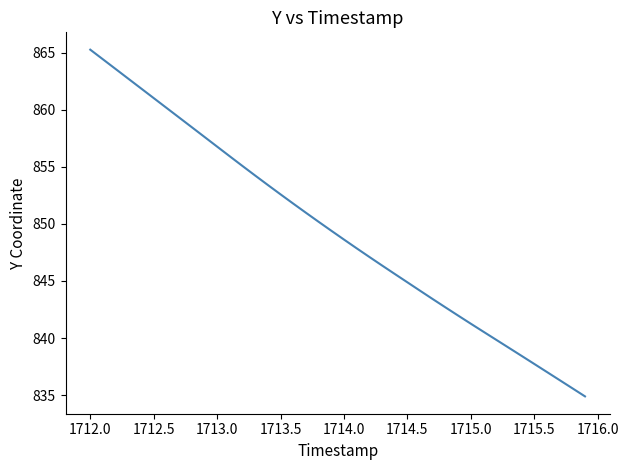

What is the maximum value shown in the chart?

865.3